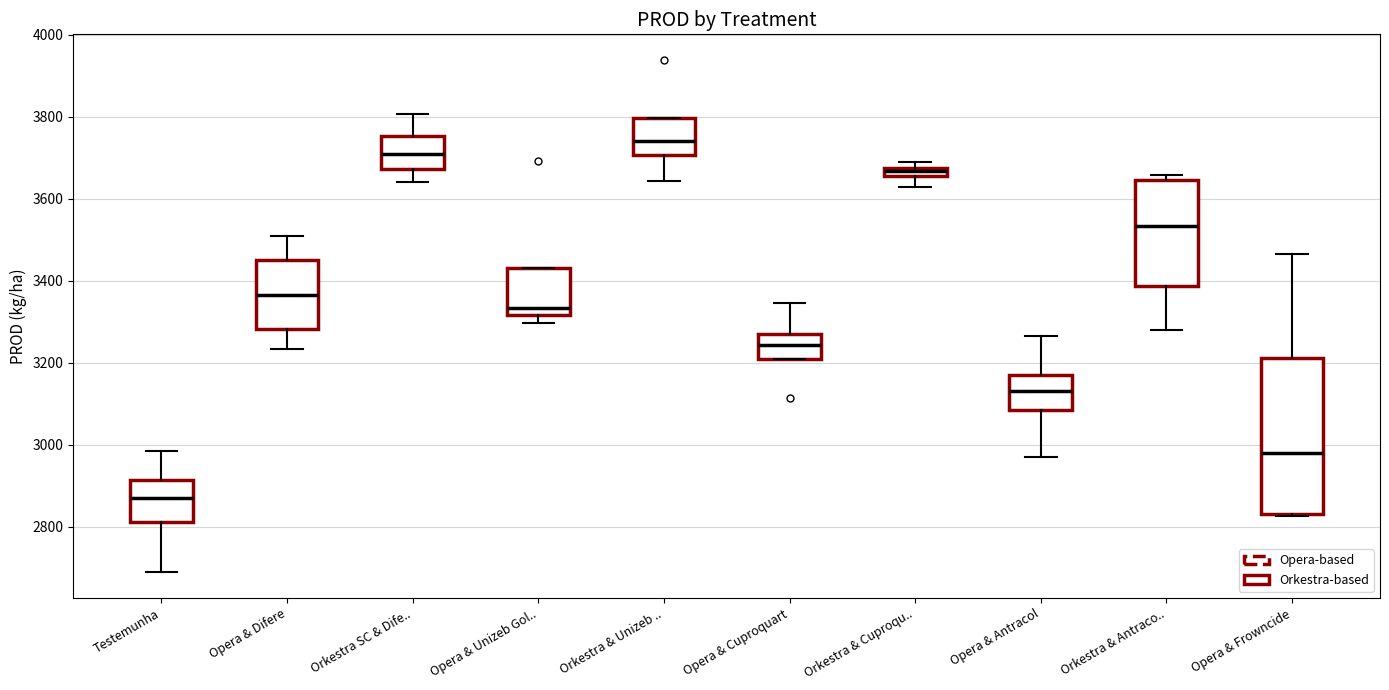

Comparing the boxes themselves (not the whiskers), which one is the tallest?

Opera & Frowncide